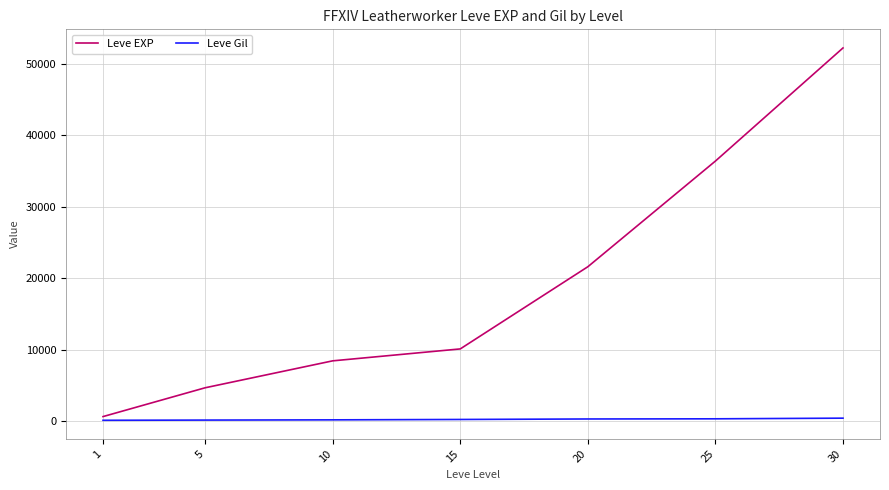

What is the sum of all Leve EXP values?

134030